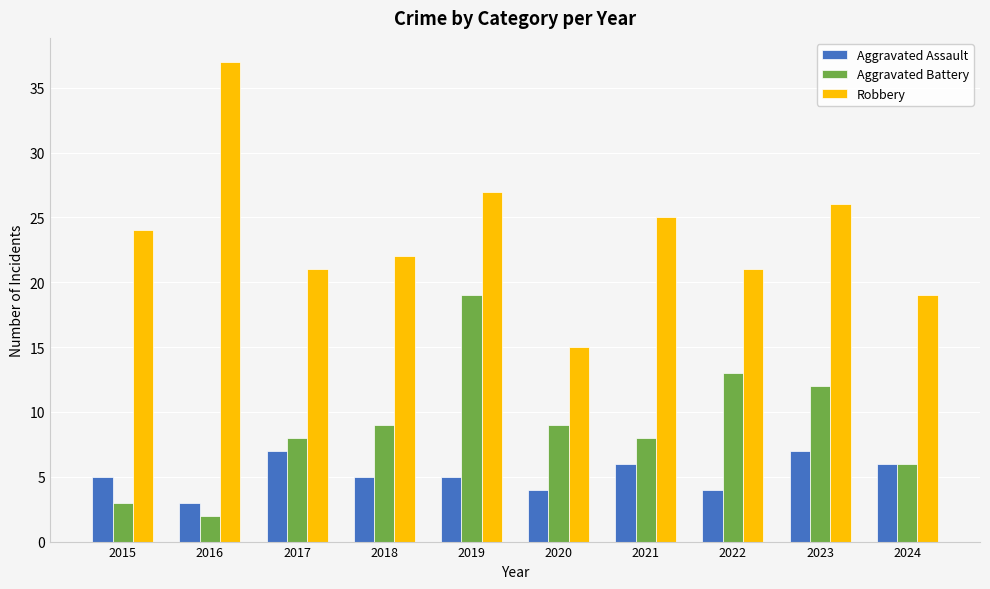

What is the lowest value of the Aggravated Battery series?

2